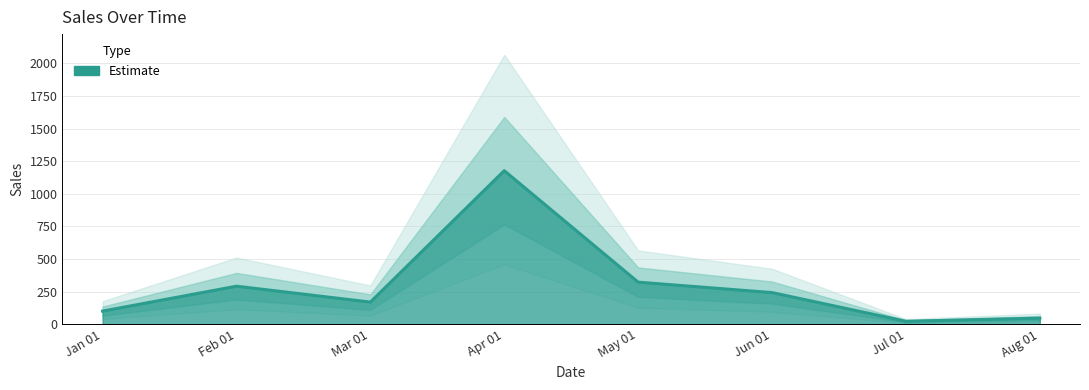

At which label is the value closest to 329?

05/01/2021